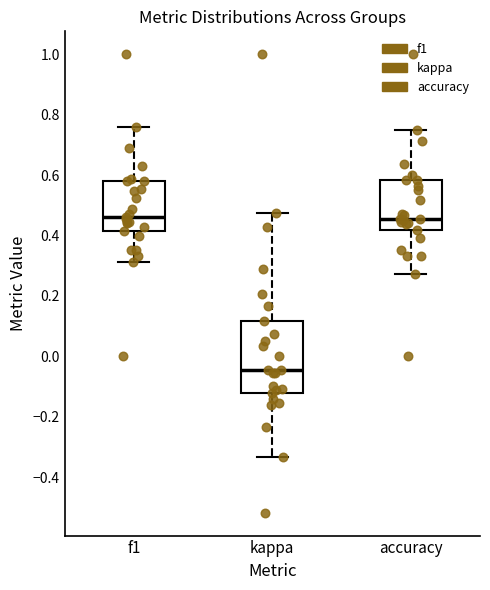

Where does the upper whisker of the box for kappa end on the y-axis? The values are not printed on the chart, so give them approximately, as read against the axis.

0.48